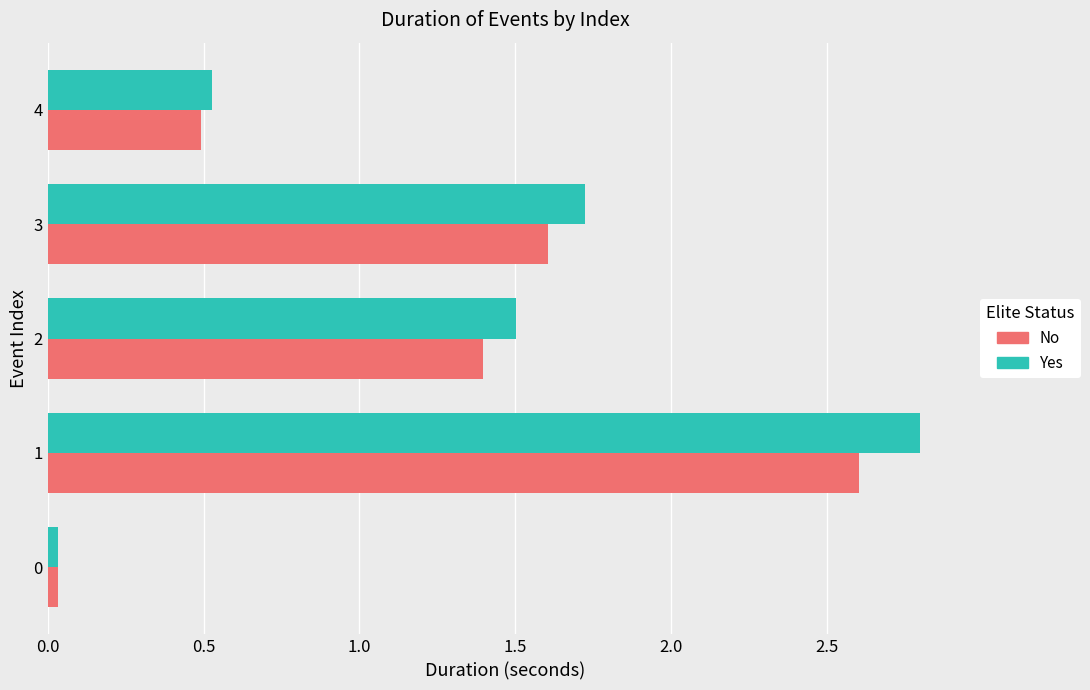

How many series are shown in this chart?

2